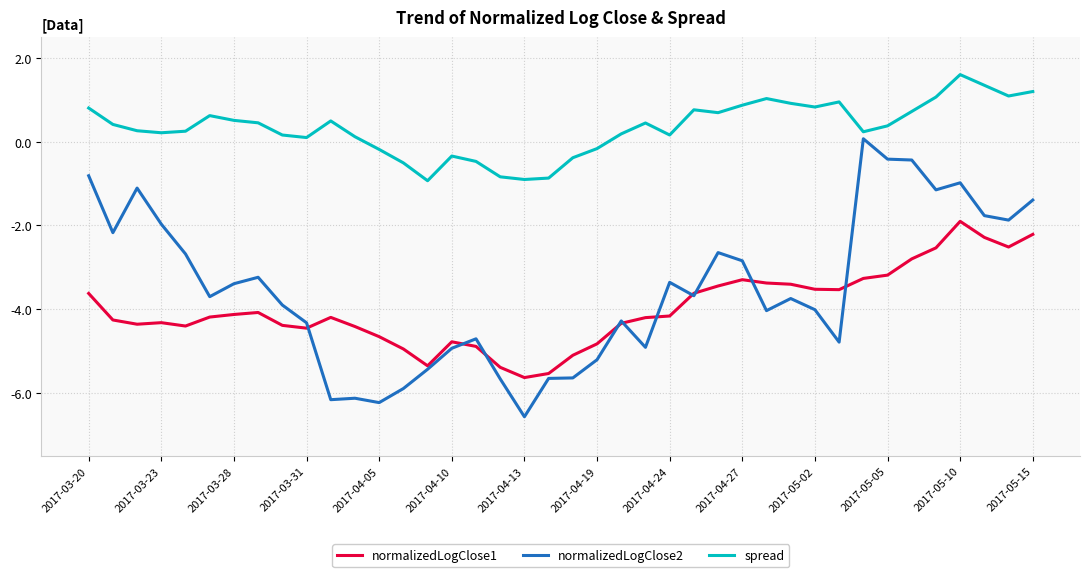

What is the greatest value displayed?

1.6